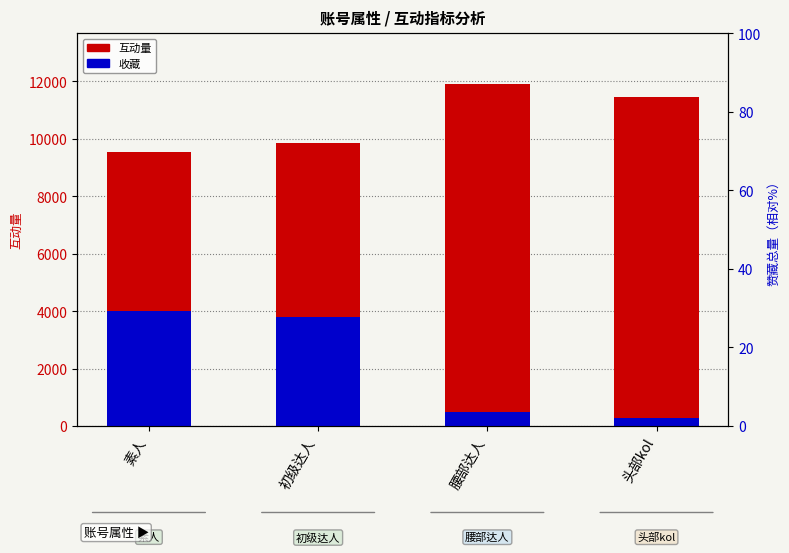

How many bars are there in total?

8